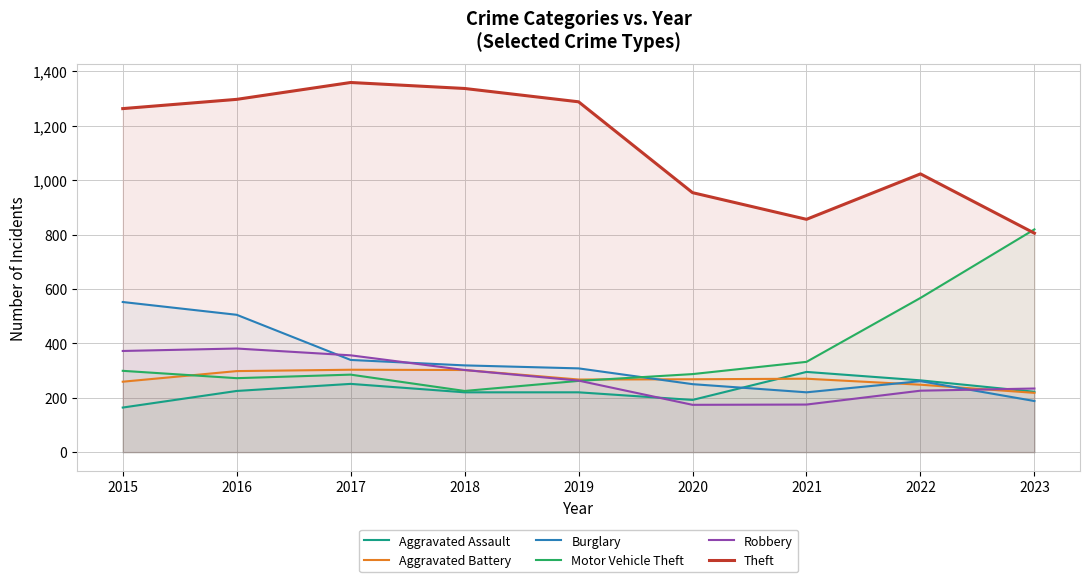

How many values in the Aggravated Assault series are below 222?

4